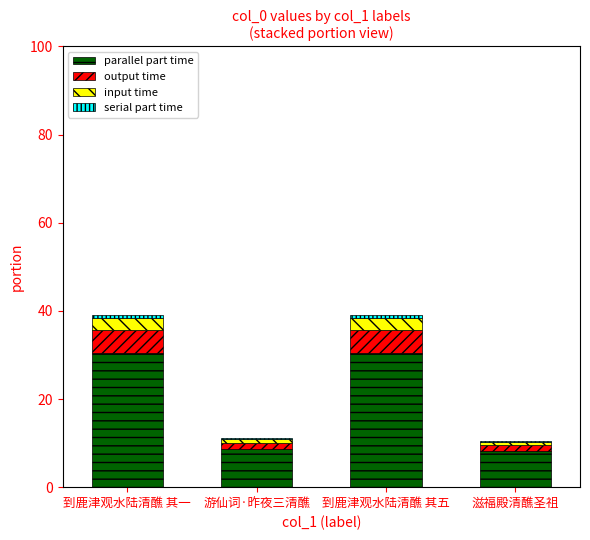

Count the number of data series in this chart.

4